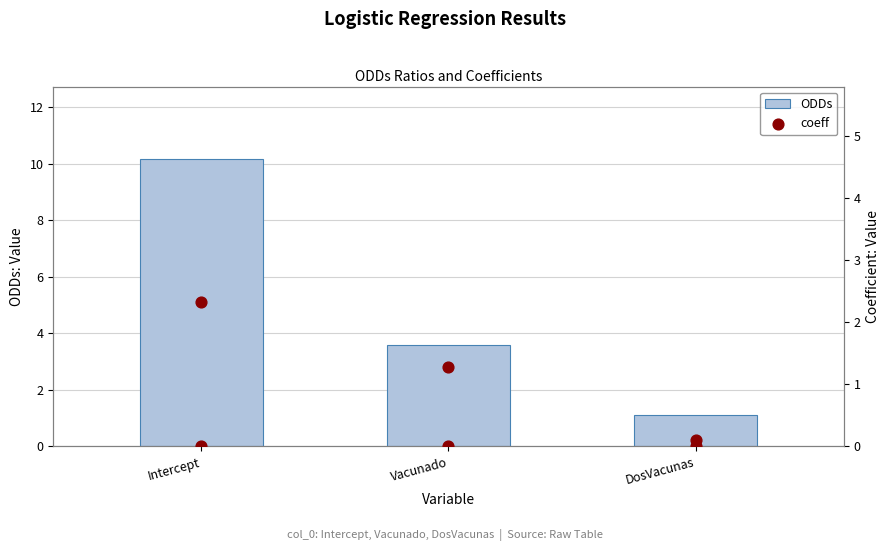

Which series has the largest Y range (max minus min)?

ODDs